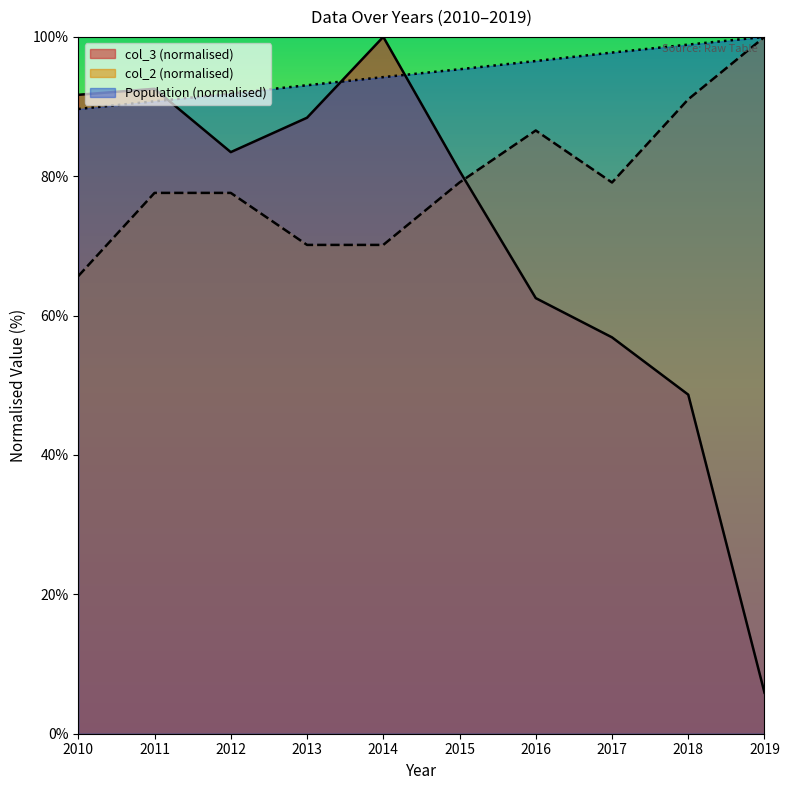

The Population series shows 54.3 at 2013. True or false?

False